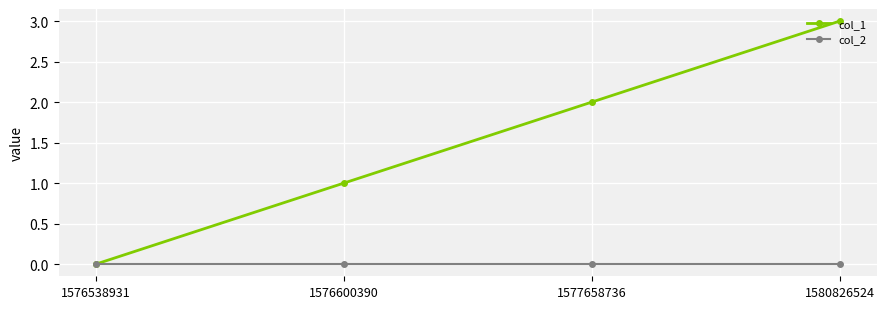

True or false: col_1 has more than 0 points higher than both neighbors.

False